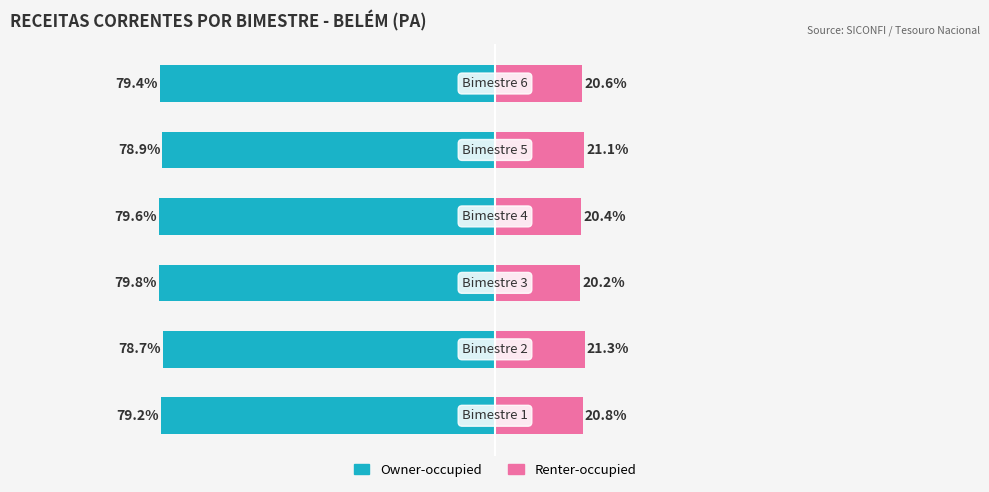

At which category is the sum across all series the highest?

1